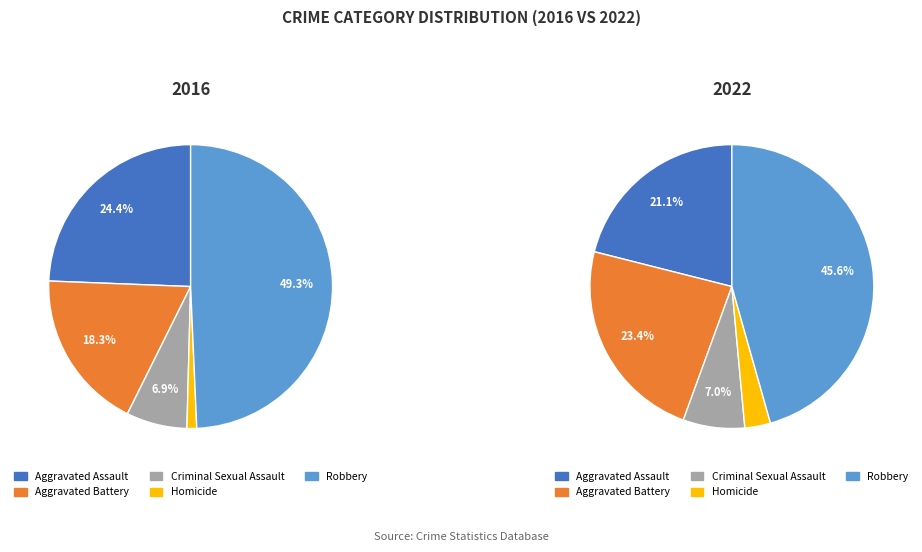

Which series has the largest range (max minus min)?

2016